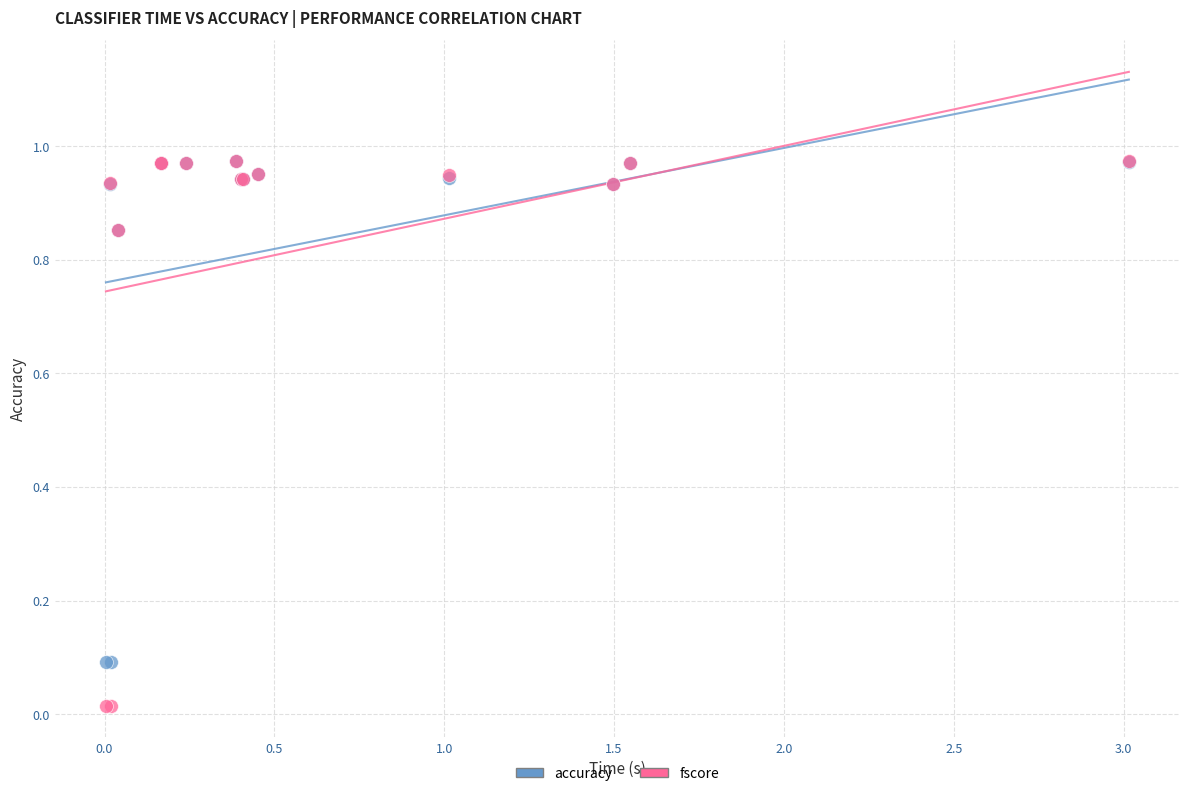

What are all the series names shown in the legend?

accuracy, fscore